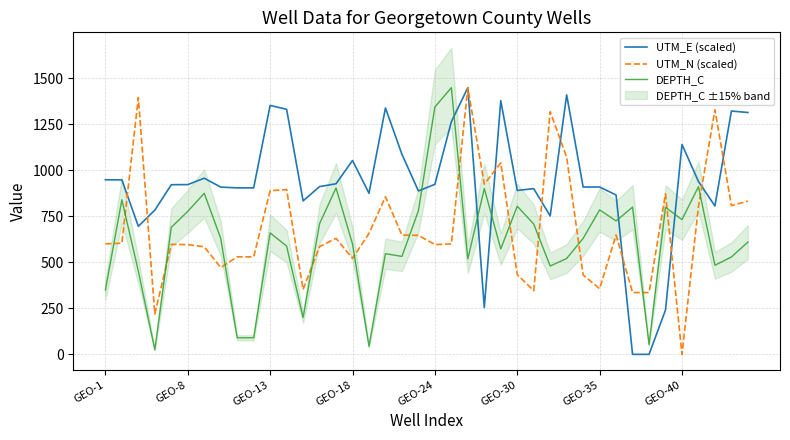

What is the sum of the DEPTH_C values at 30 and 29?

1415.0